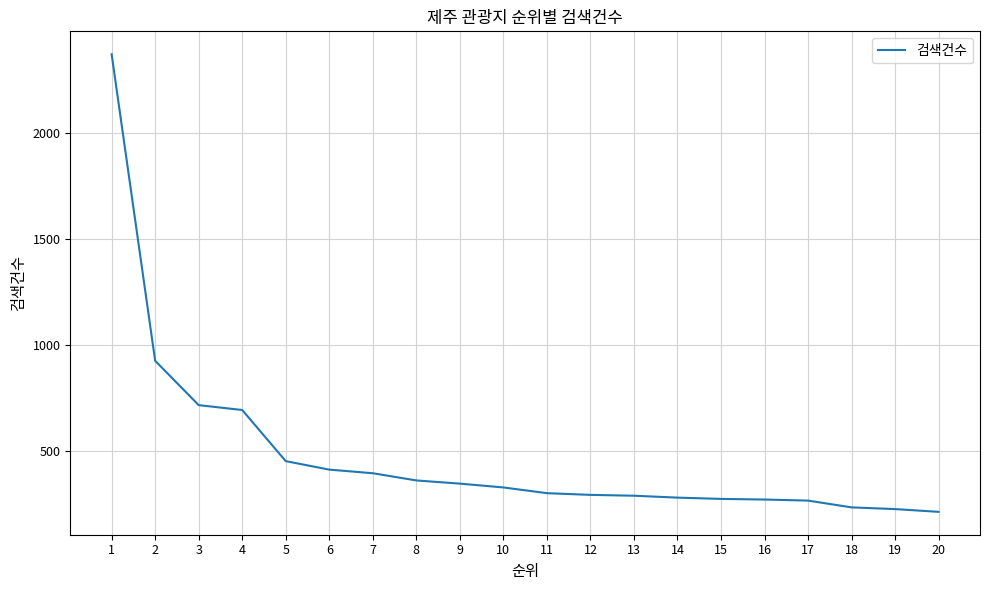

What is the minimum value shown in the chart?

213